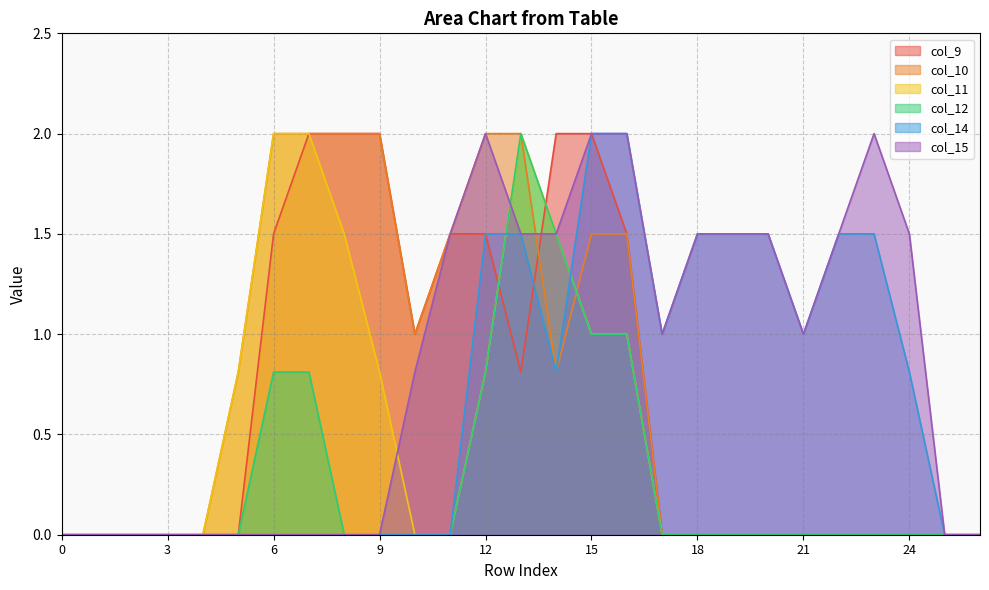

At which category is the sum across all series the highest?

13